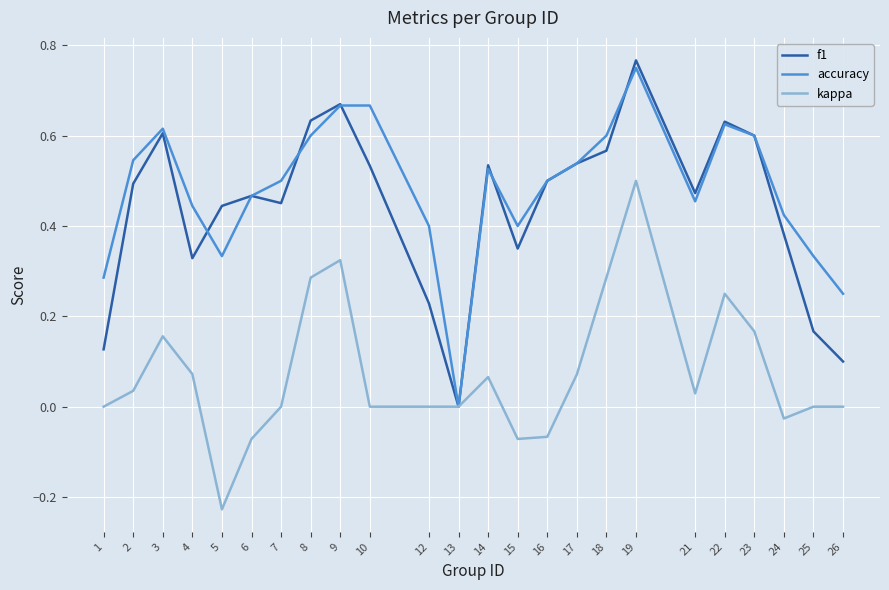

In f1, how many points are lower than both neighbors (excluding endpoints)?

5